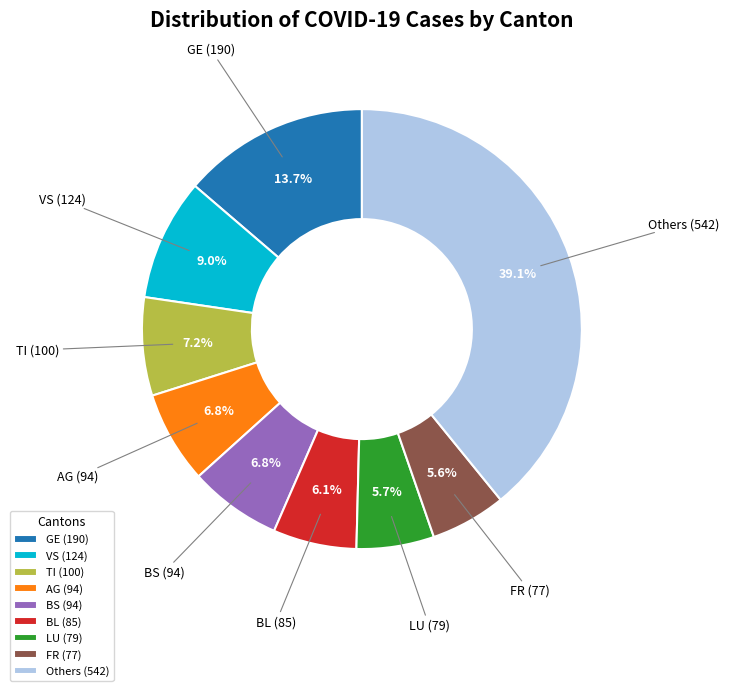

Does BS represent more than half of the total?

No